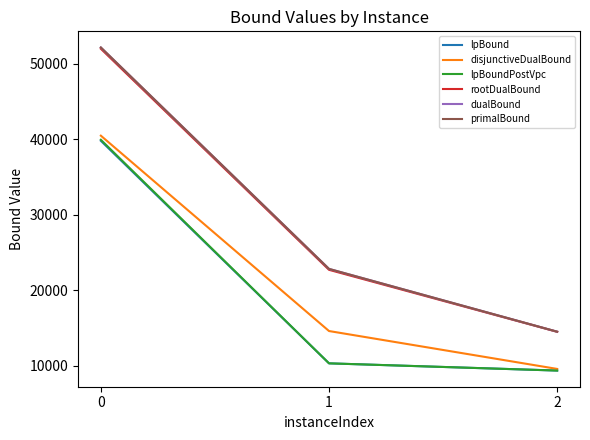

How many series are shown in this chart?

6